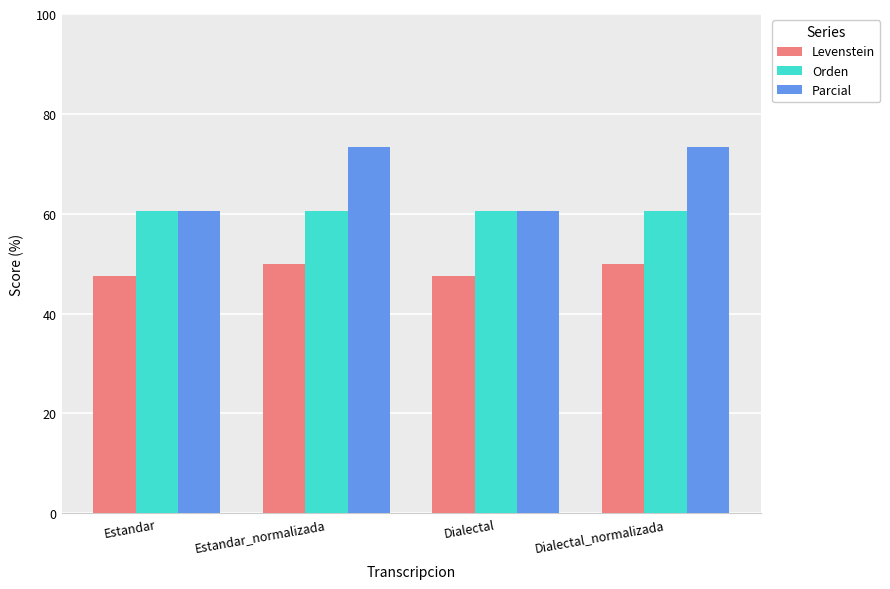

The value of Orden at Estandar_normalizada is 60.6. True or false?

True